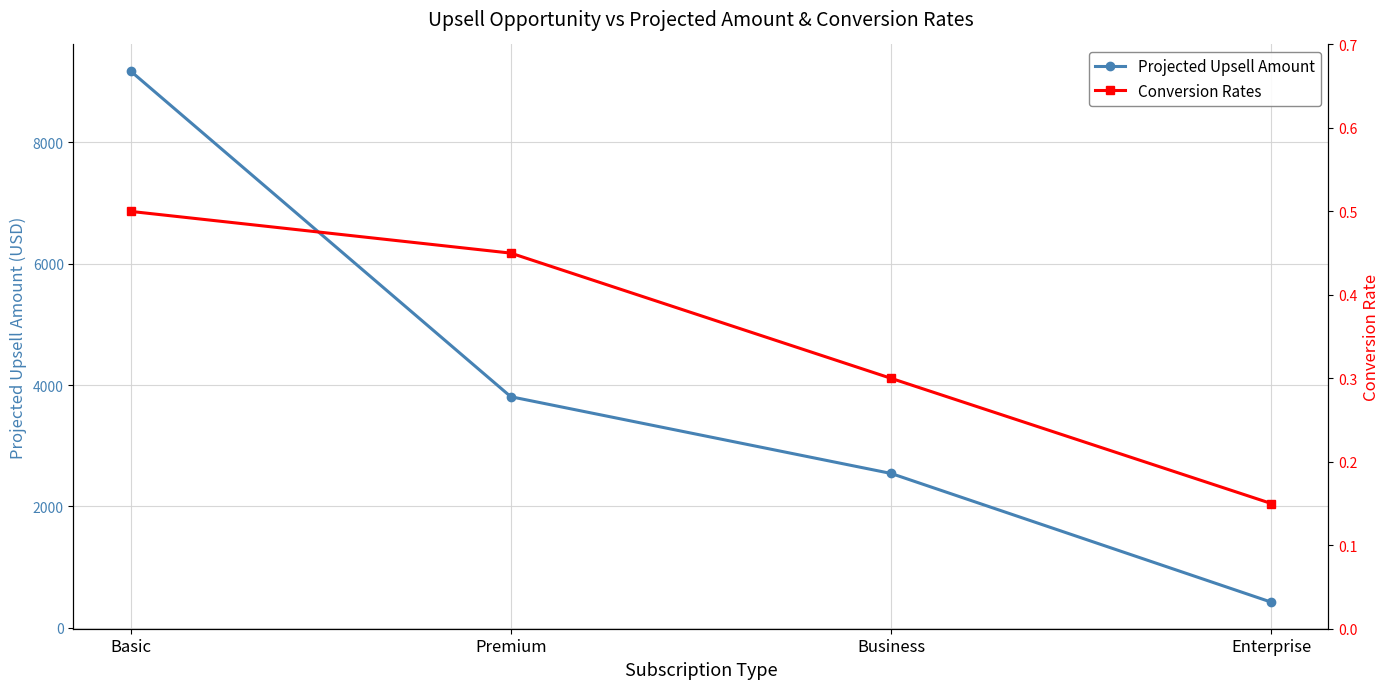

What is the difference between the highest and lowest values at Premium?

3806.6